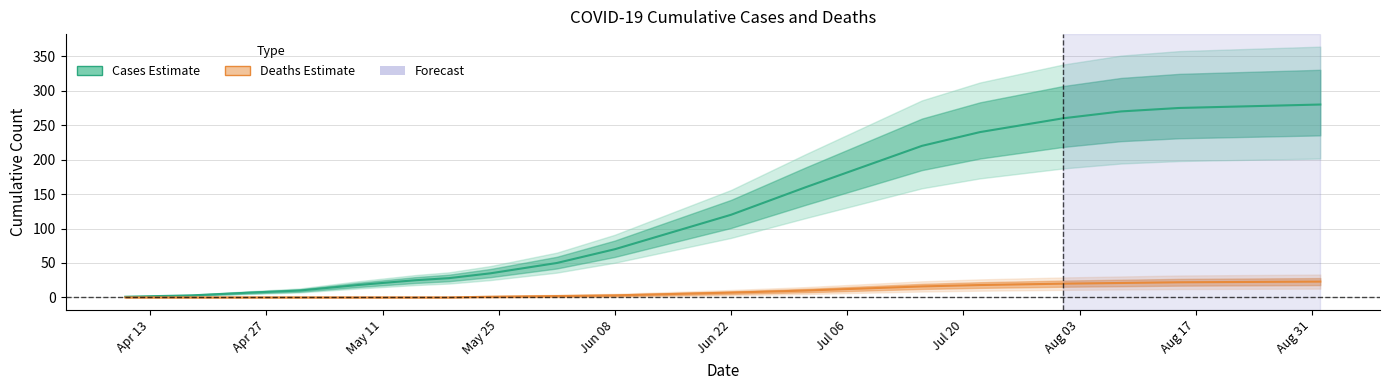

True or false: Cases (Estimate) and Deaths (Estimate) intersect in this chart.

False